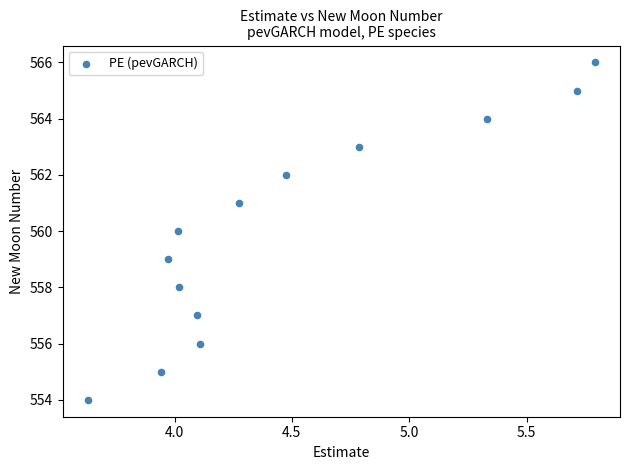

What is the range of Y values (max minus min)?

12